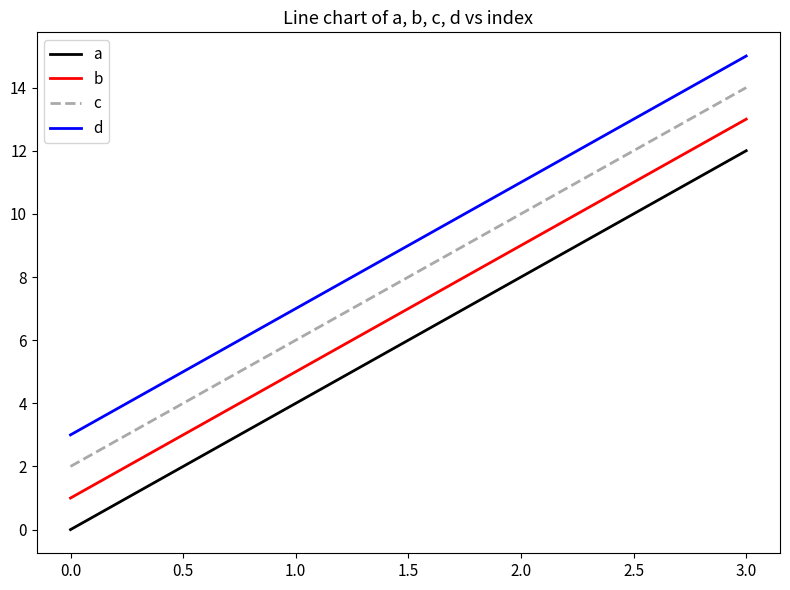

How many series are shown in this chart?

4